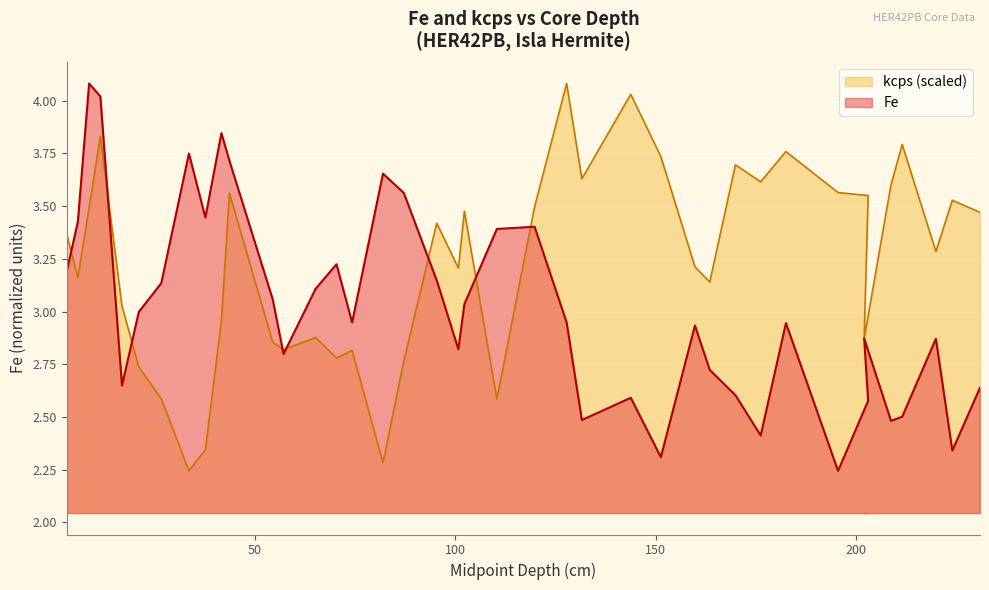

What is the average value?

3.0